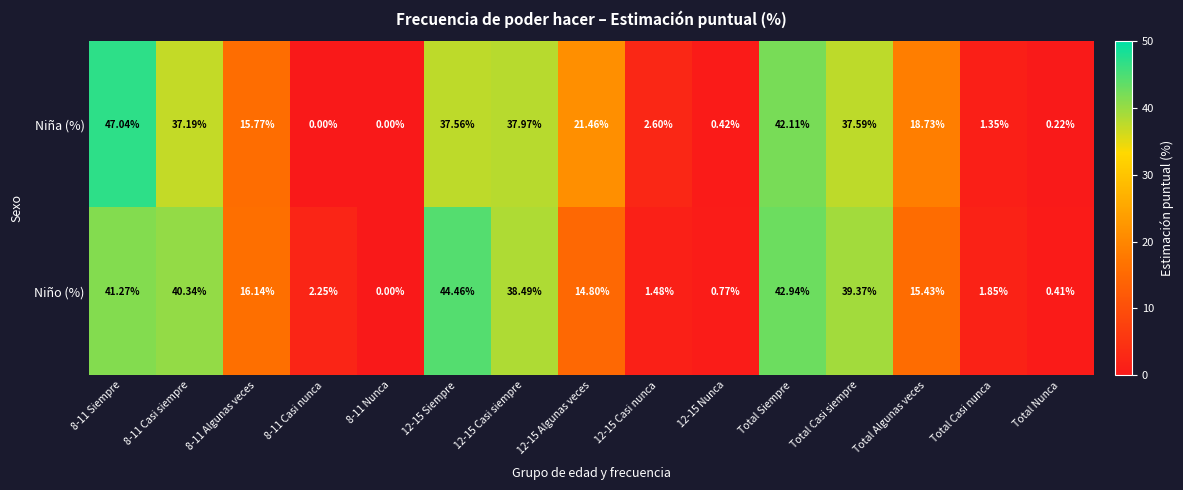

At which category does the chart reach its peak across all series?

8-11 Siempre